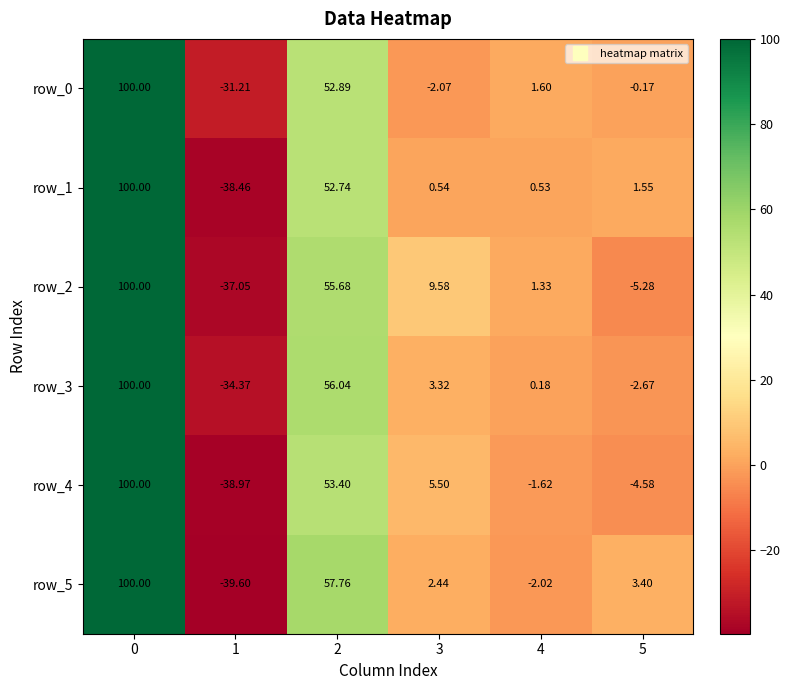

Is the value of row_4 at 2 greater than the value of row_3 at 2?

No